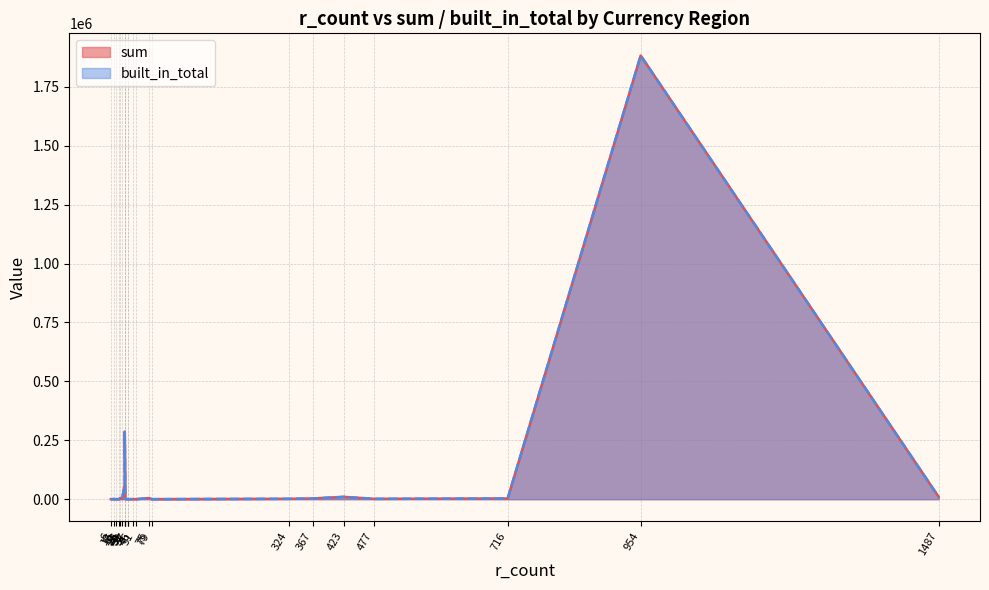

What is the sum of all sum values?

2276677.7